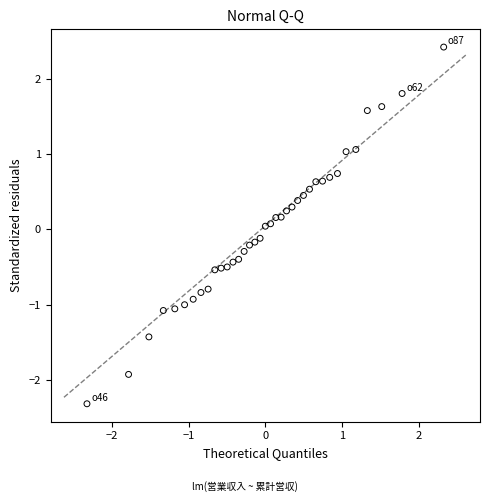

What is the range of X values (max minus min)?

4.7